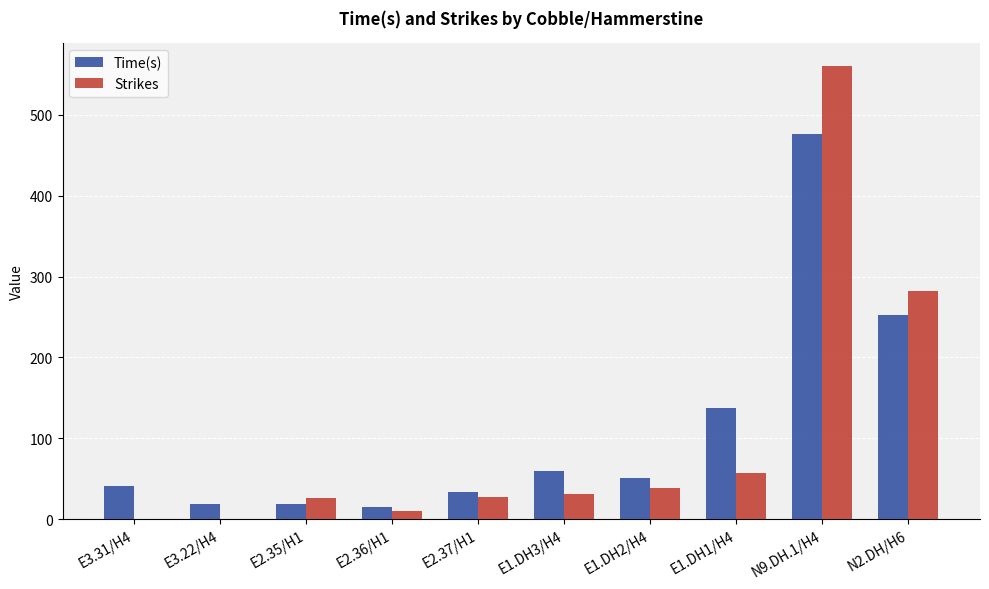

How many data points in Time(s) are above 50?

5